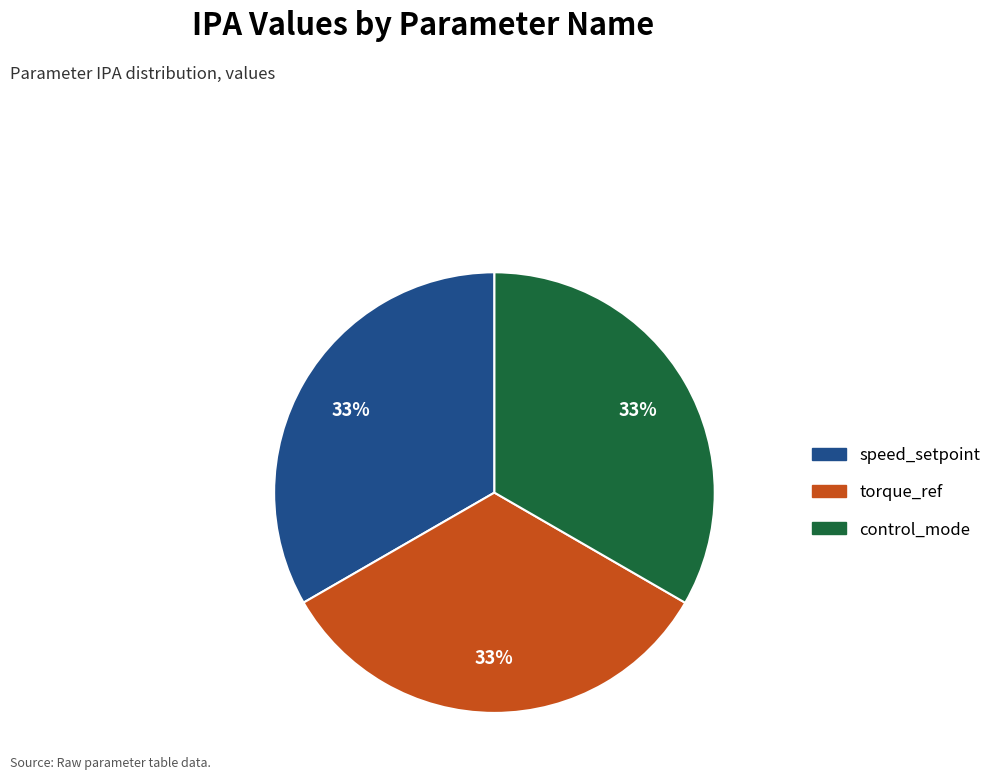

To the nearest percent, what percentage of the pie is speed_setpoint?

33%